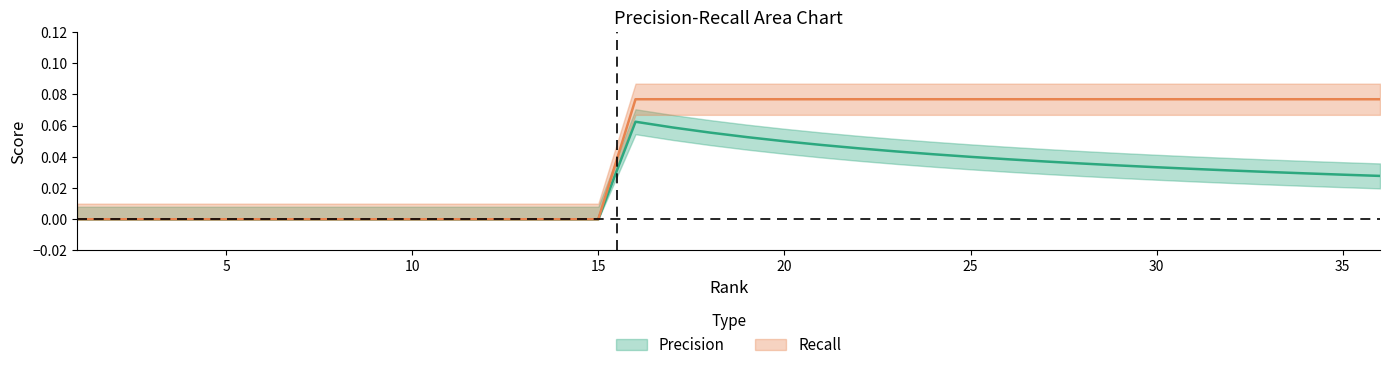

What is the value of the Recall point at the 31st from the left?

0.1